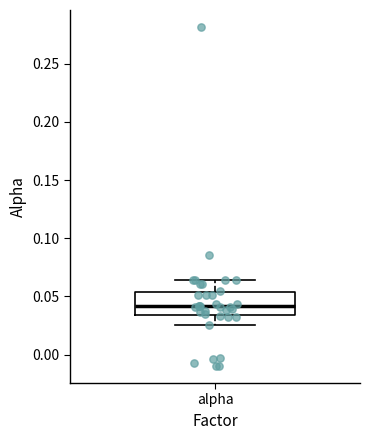

Where does the median line of the box for alpha sit on the y-axis? The values are not printed on the chart, so give them approximately, as read against the axis.

0.040